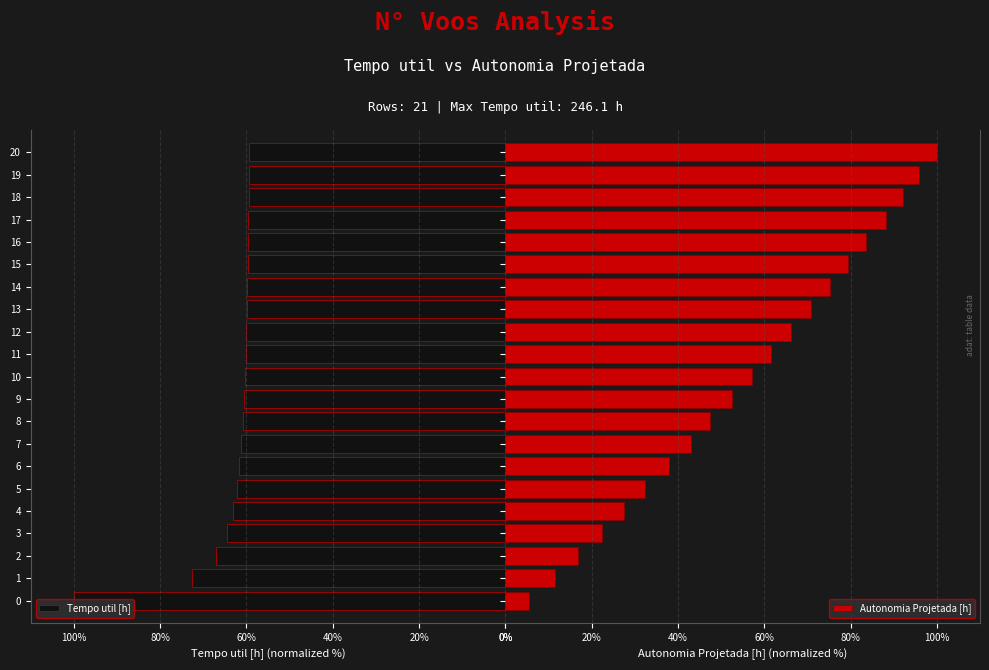

True or false: Tempo util [h] has a value of -19.3 at 8.

False